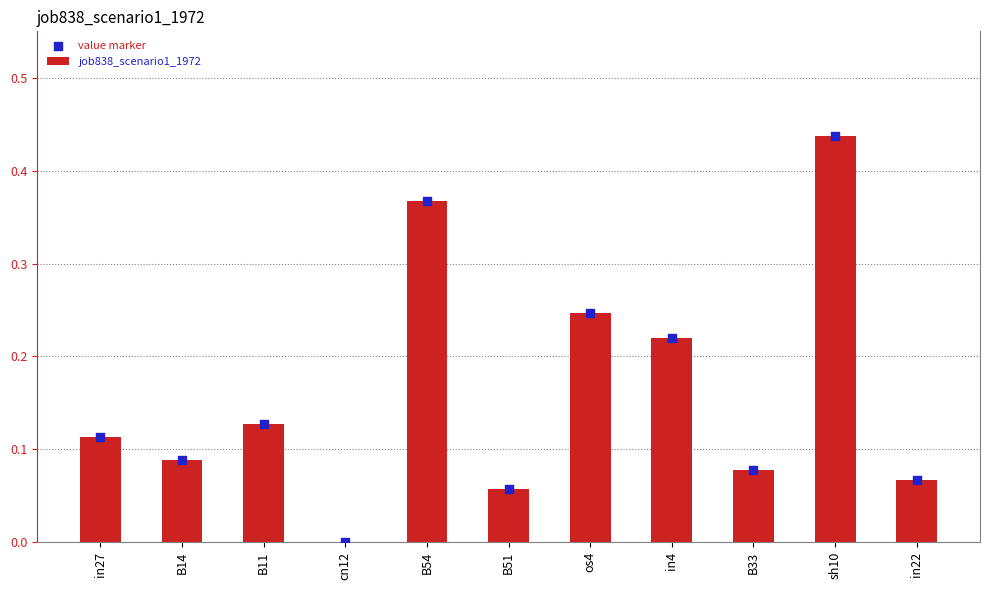

What is the total value across all series at B14?

0.2